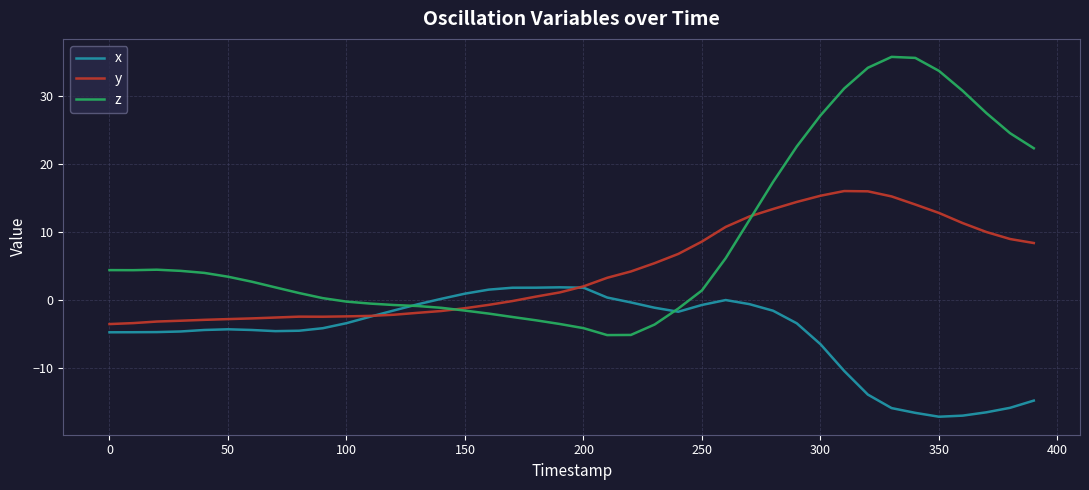

What is the minimum value shown in the chart?

-17.2